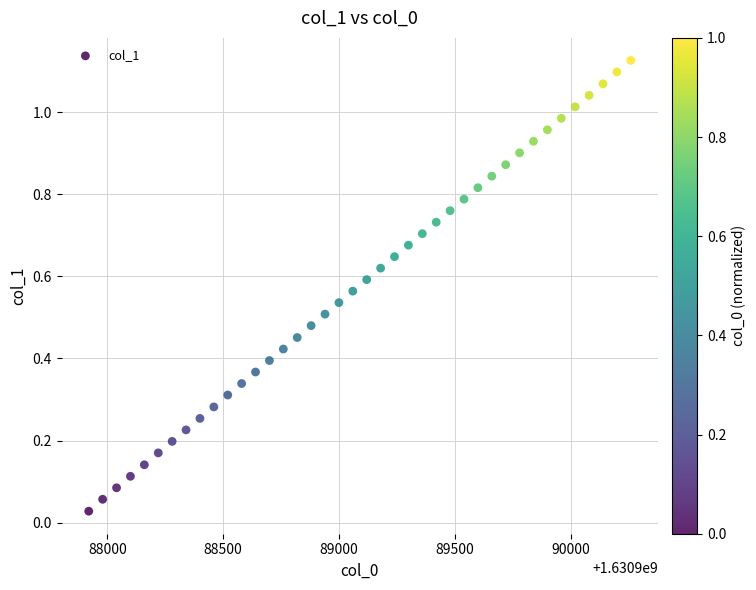

What is the range of X values (max minus min)?

2340.0